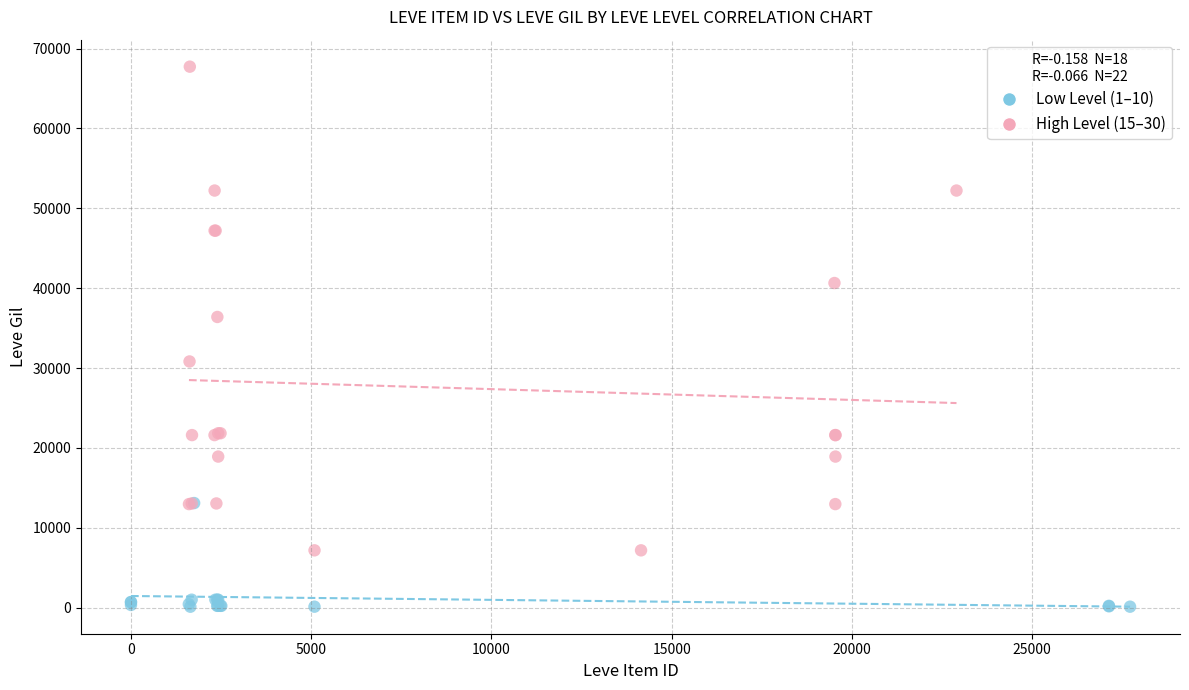

Which series reaches the minimum Y coordinate?

Low Level (1–10)